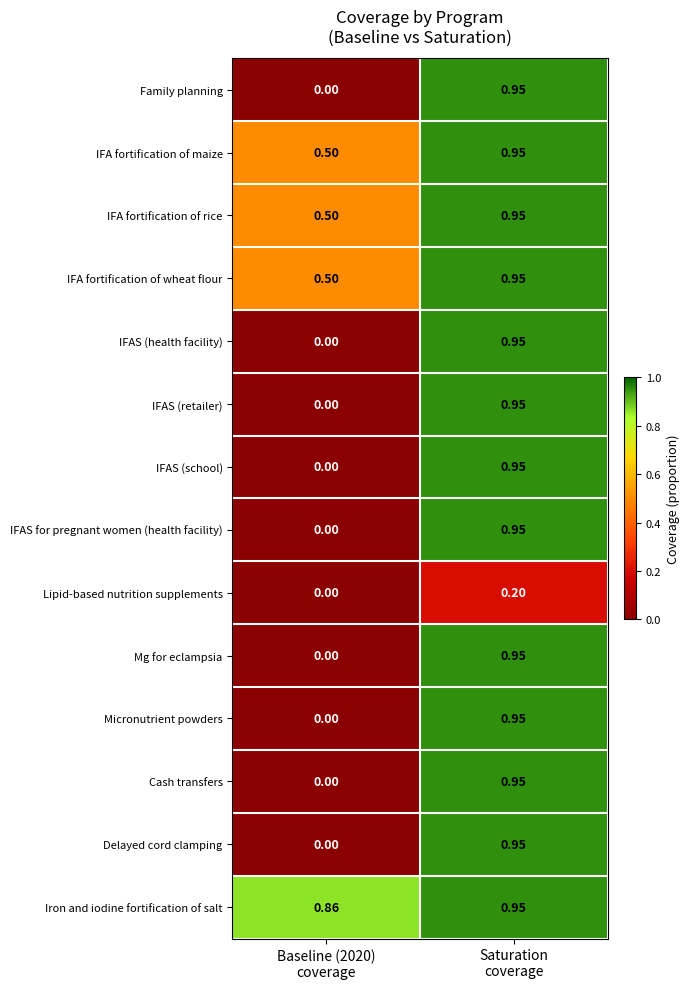

At which category is the sum across all series the highest?

Saturation
coverage